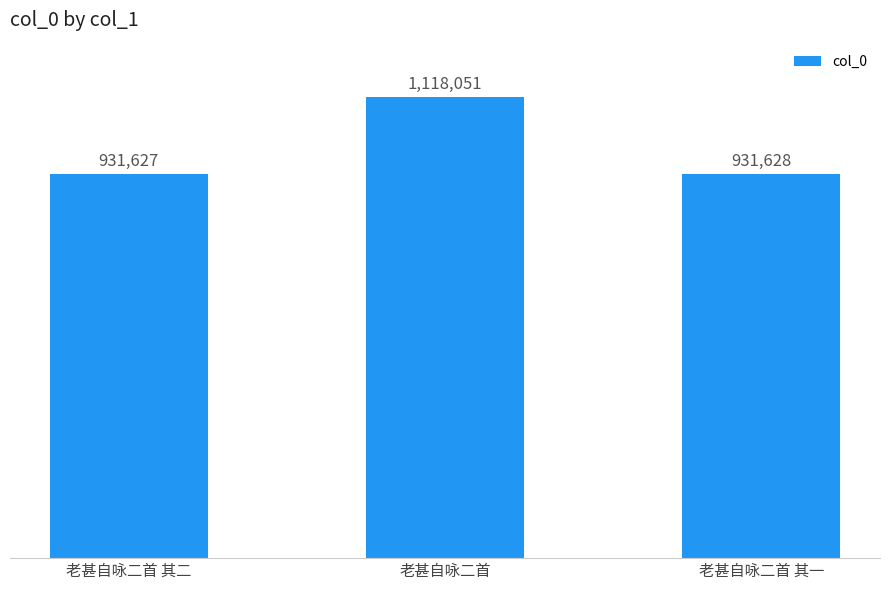

What is the sum of the values at 老甚自咏二首 其二 and 老甚自咏二首 其一?

1863255